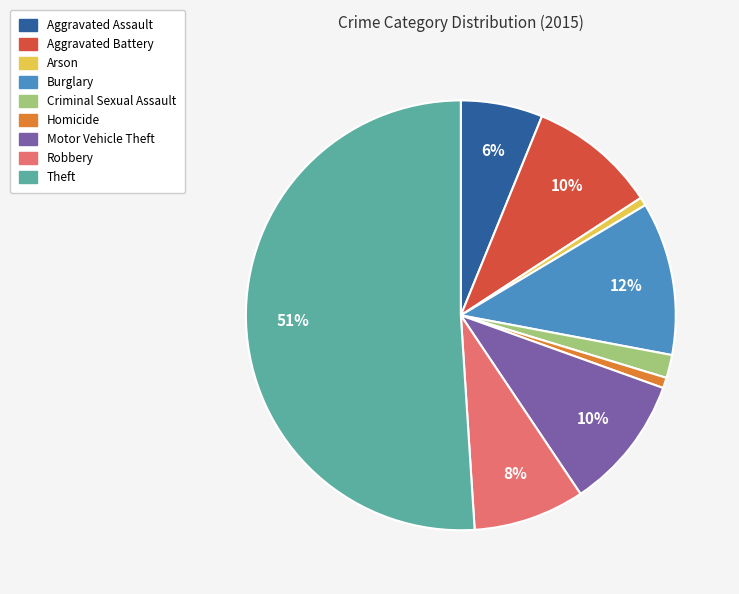

To the nearest percent, what is the average slice percentage?

11%